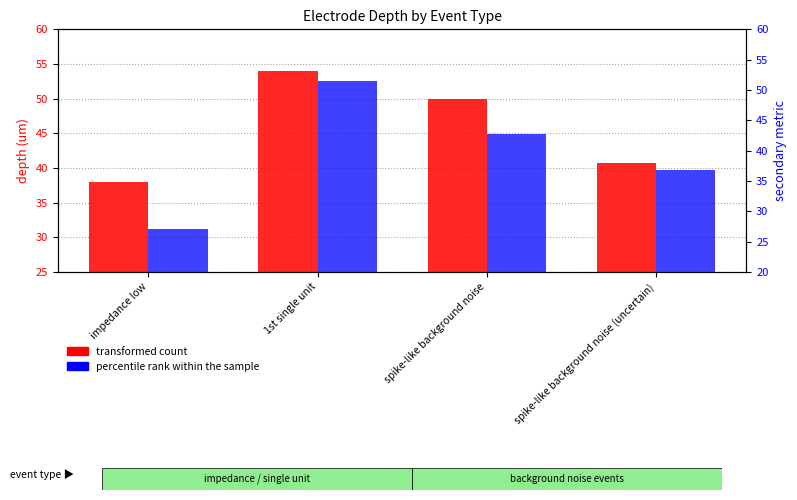

What is the spread (max minus min) of values at impedance low?

11.0